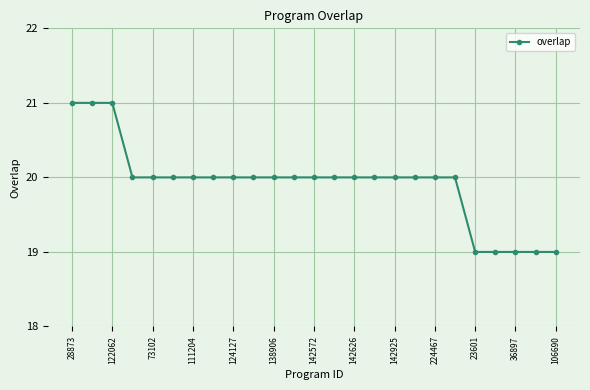

What is the sum of all values?

498